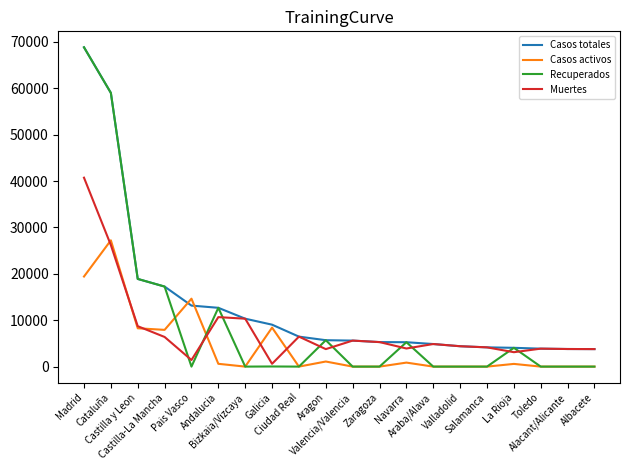

What is the minimum value for Casos totales?

3775